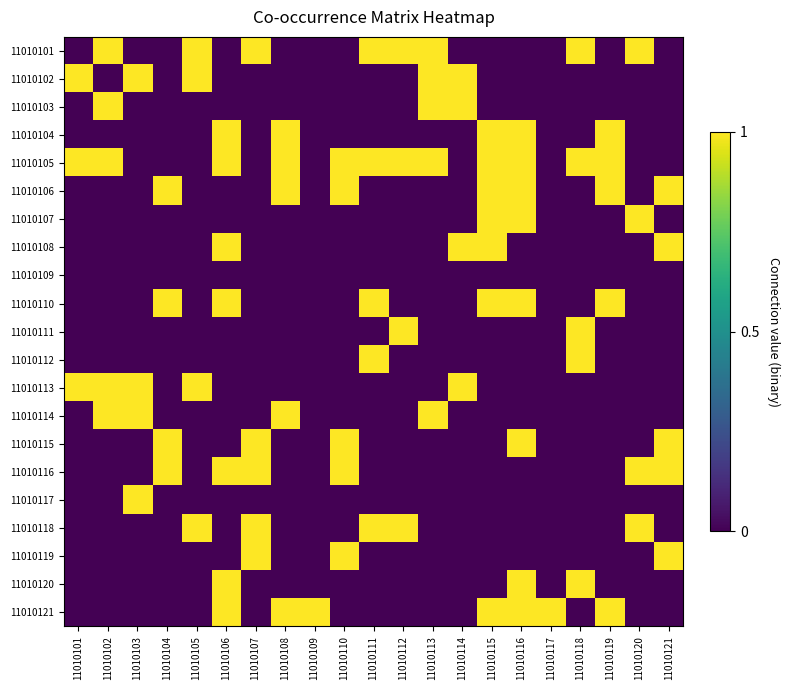

Which category has the highest value across all series?

11010102